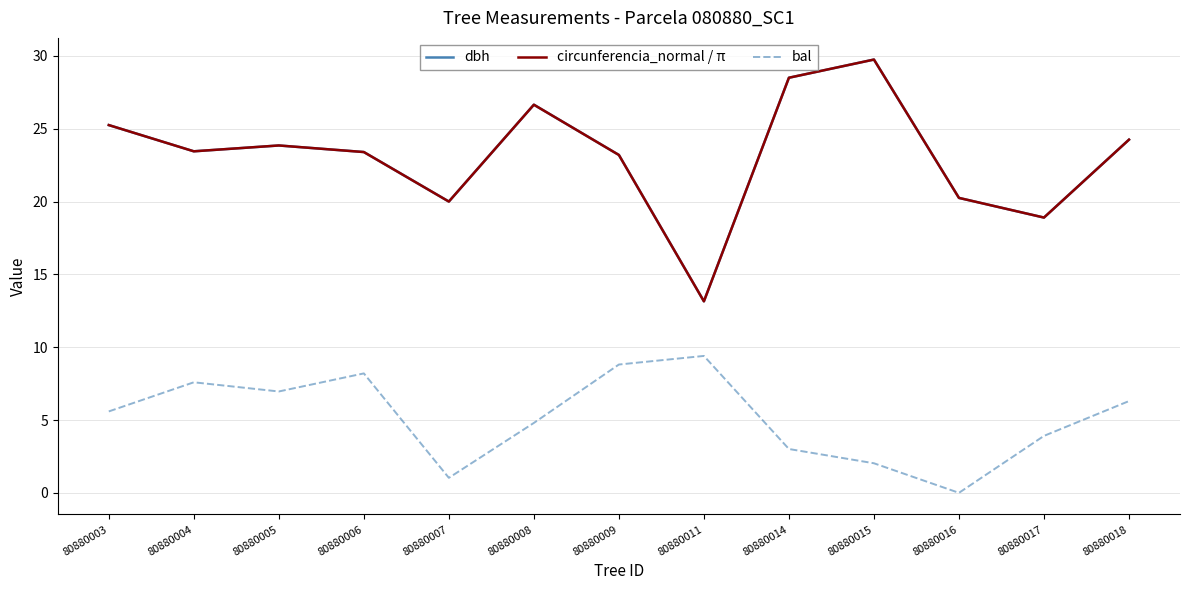

The bal series shows 0.0 at 80880016. True or false?

True